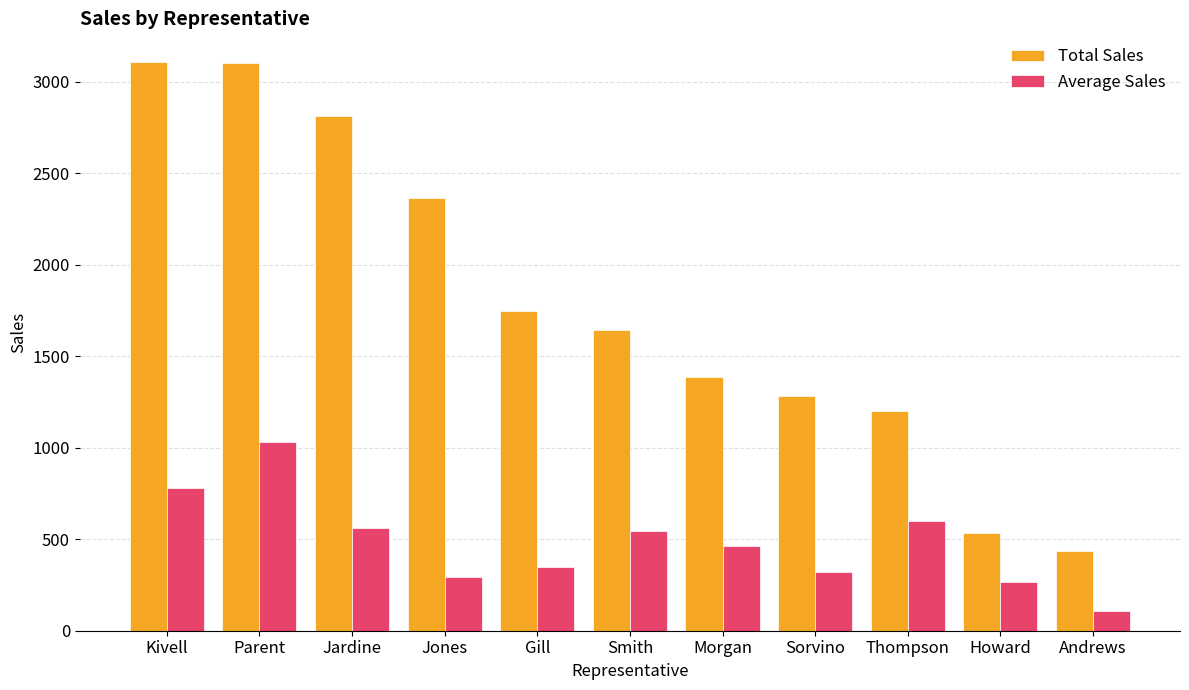

Which series has the largest total across all categories?

Total Sales